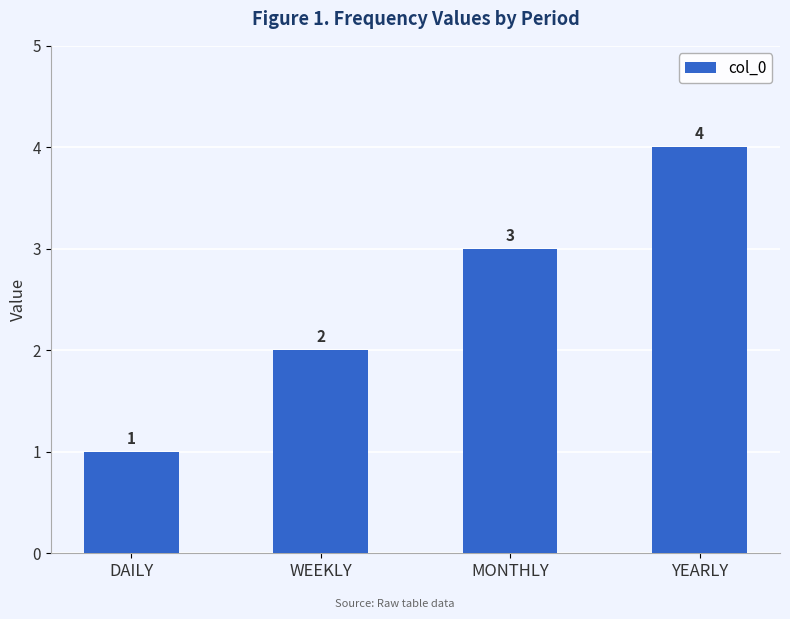

What is the minimum value shown in the chart?

1